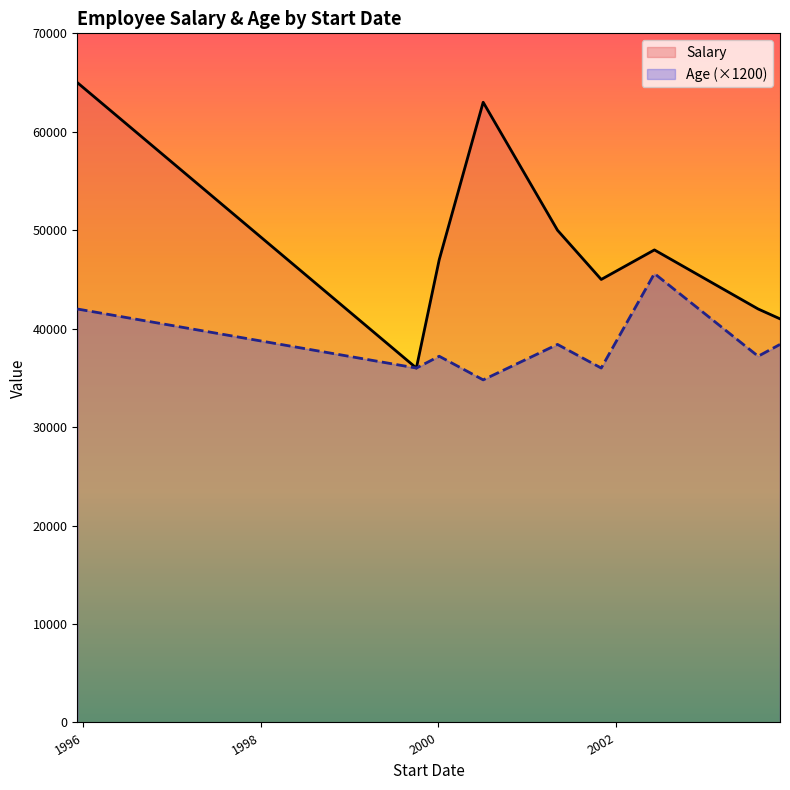

At which category is the sum across all series the highest?

1995-12-07